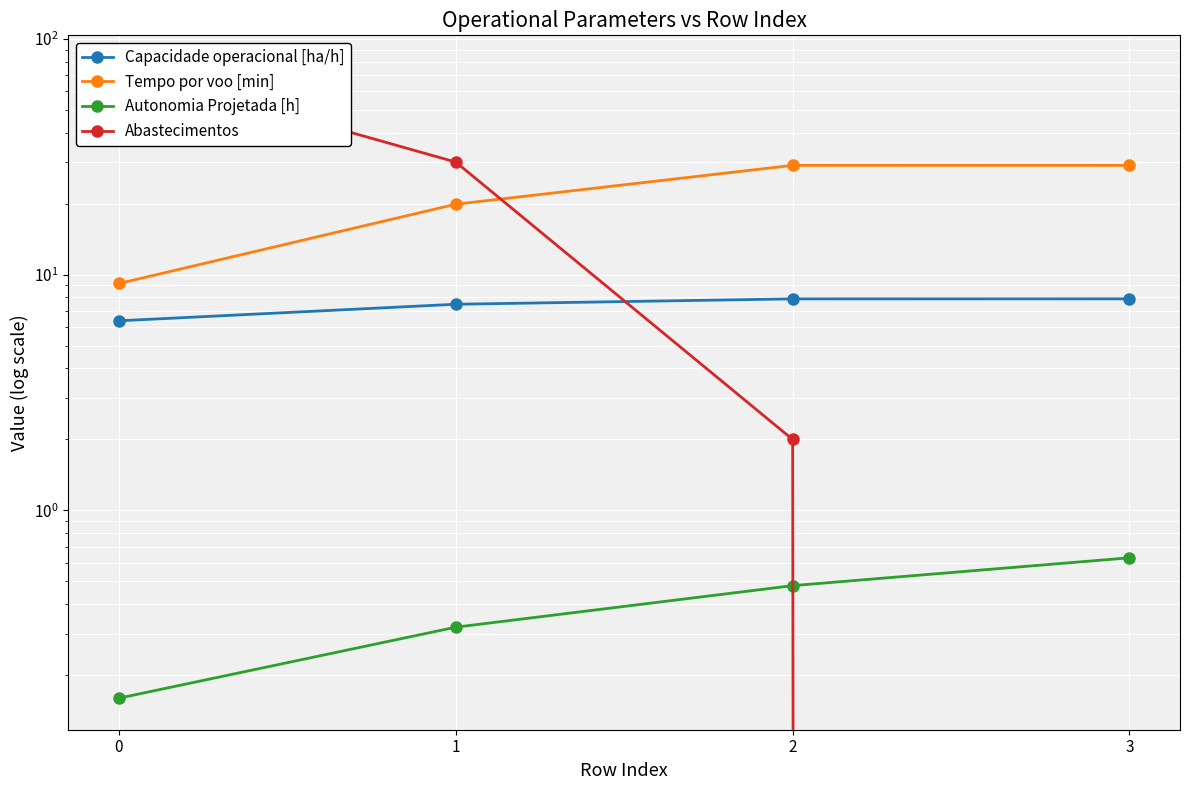

At which label is Tempo por voo [min] closest to 19?

1